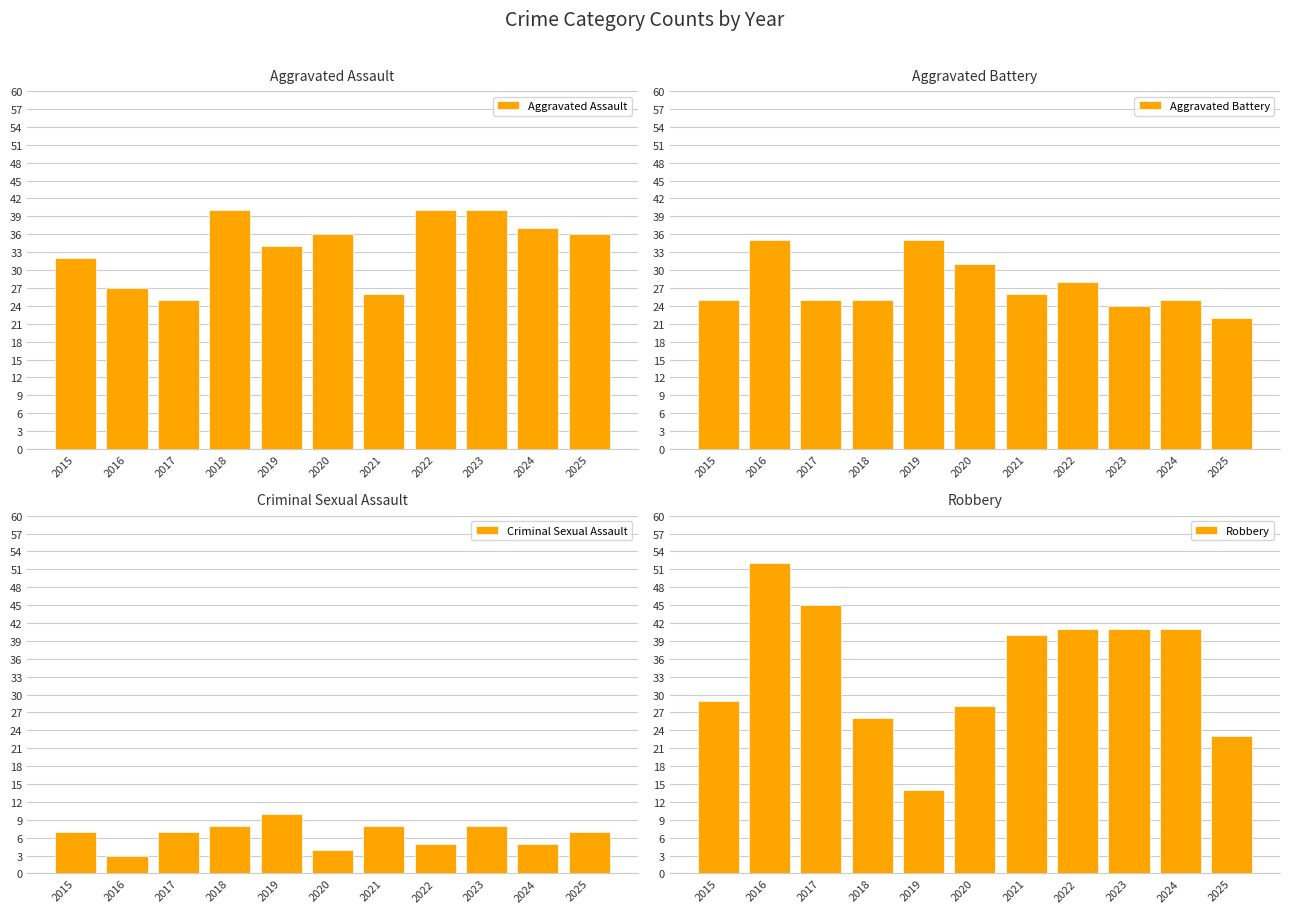

The value of Criminal Sexual Assault at 2018 is 12. True or false?

False